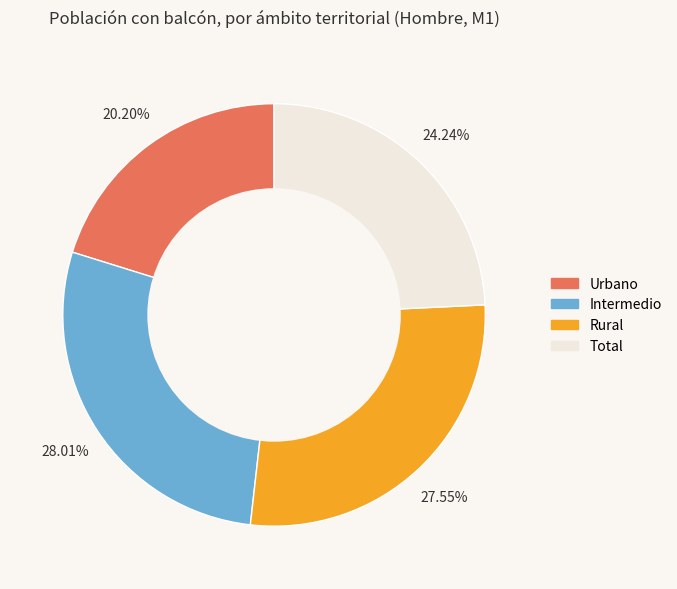

What percentage do Urbano and Total together represent?

44.4%